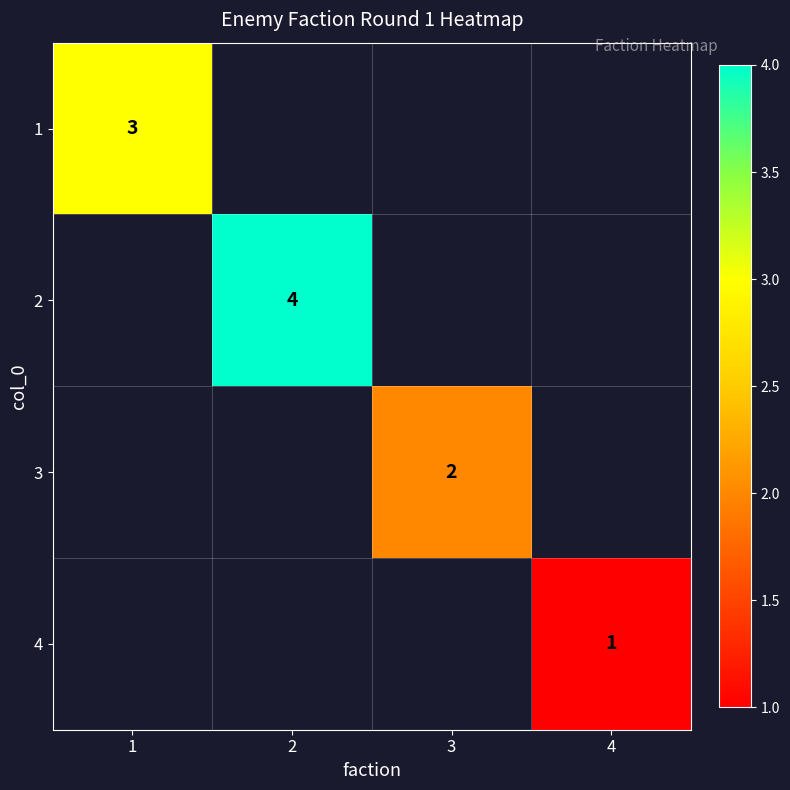

Which label corresponds to the smallest value in the chart?

4